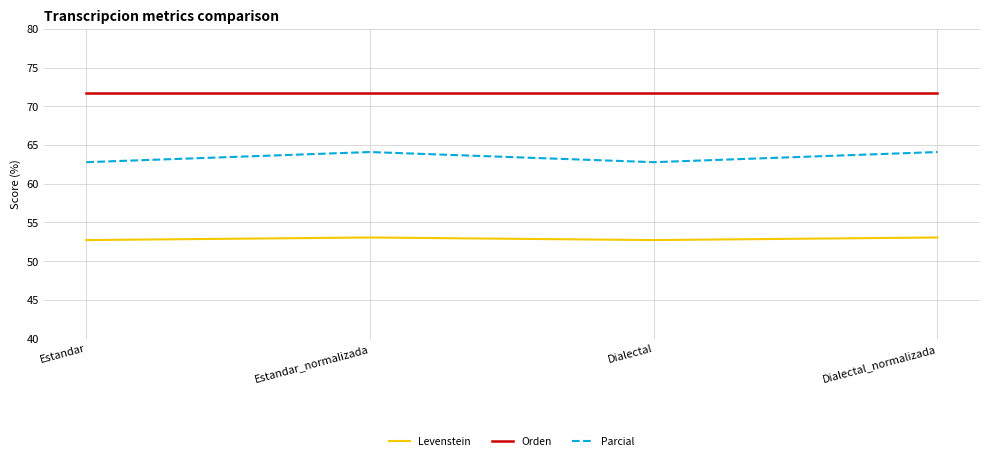

True or false: Orden has a value of 71.7 at Dialectal.

True